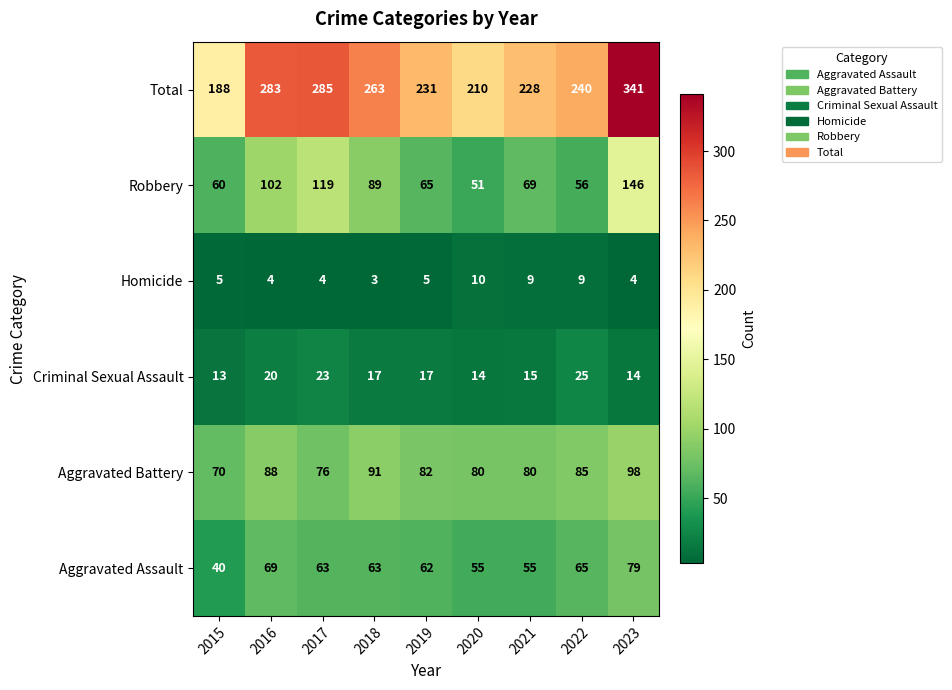

Is it true that Robbery equals 65 at 2019?

True